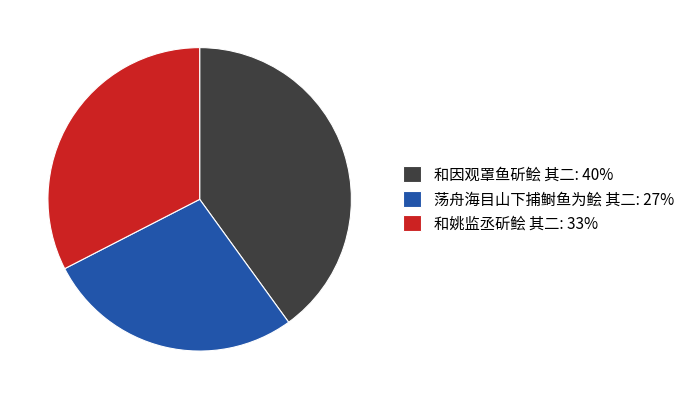

Is it true that 和因观罩鱼斫鲙 其二 is 46% of the pie?

False